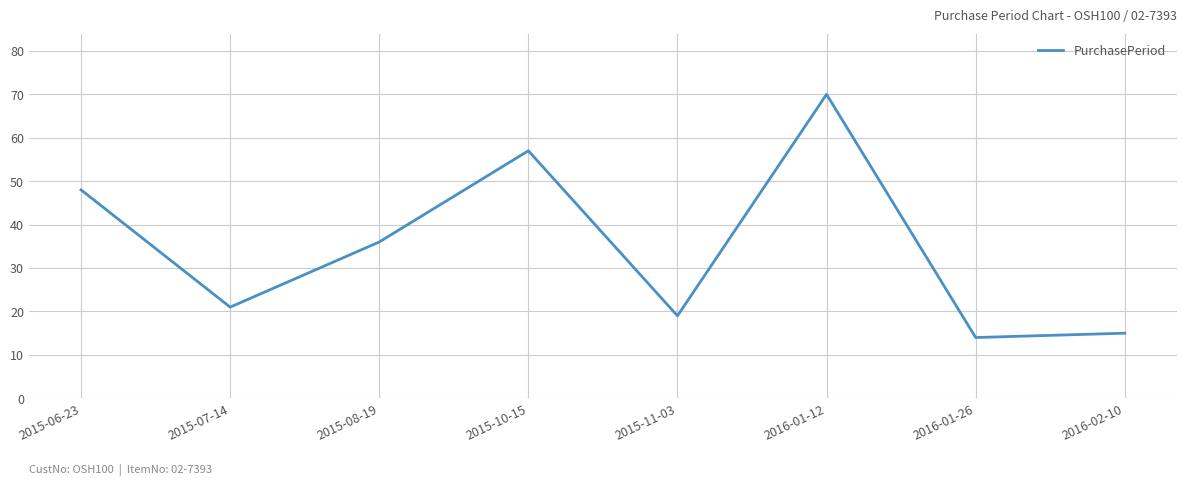

Is this an area chart (filled region under the line)?

No